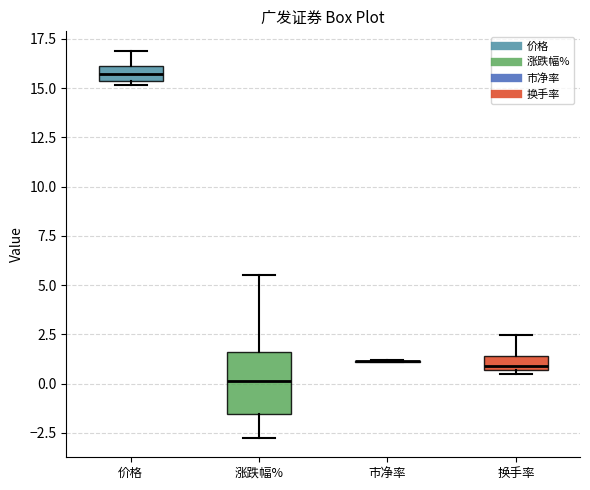

Which box is the tallest, from its lower edge to its upper edge?

涨跌幅%